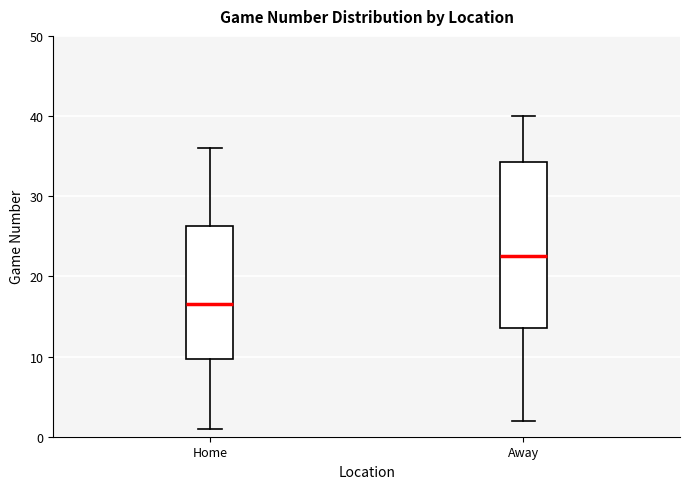

Which box is the tallest, from its lower edge to its upper edge?

Away